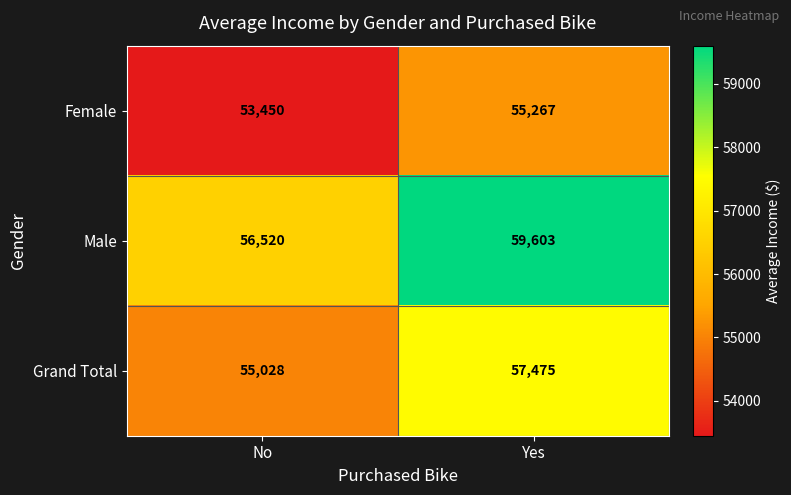

Which series has the largest total across all categories?

Male